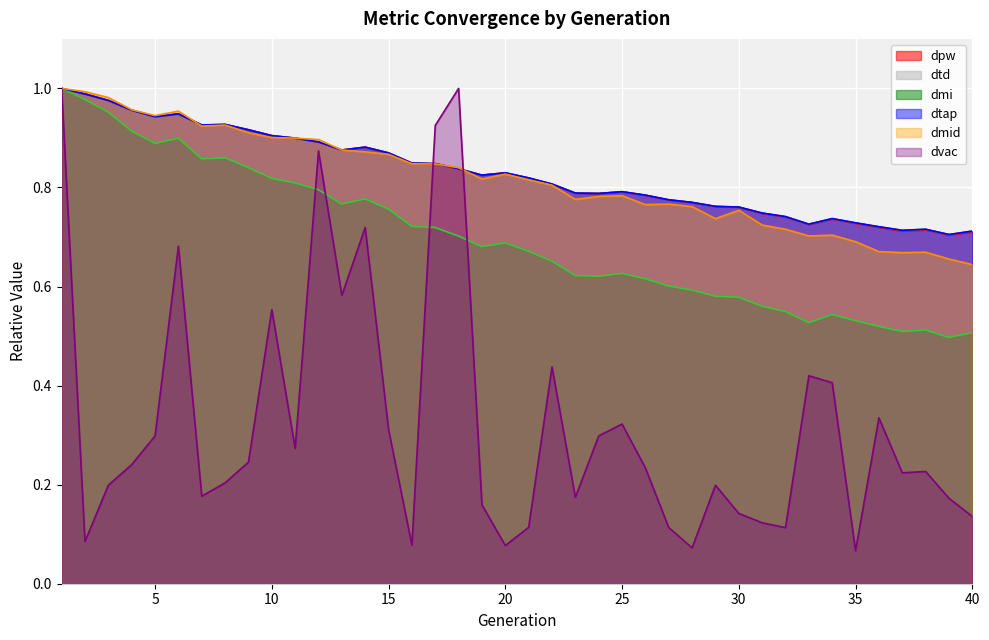

What is the spread (max minus min) of values at 29?

0.6